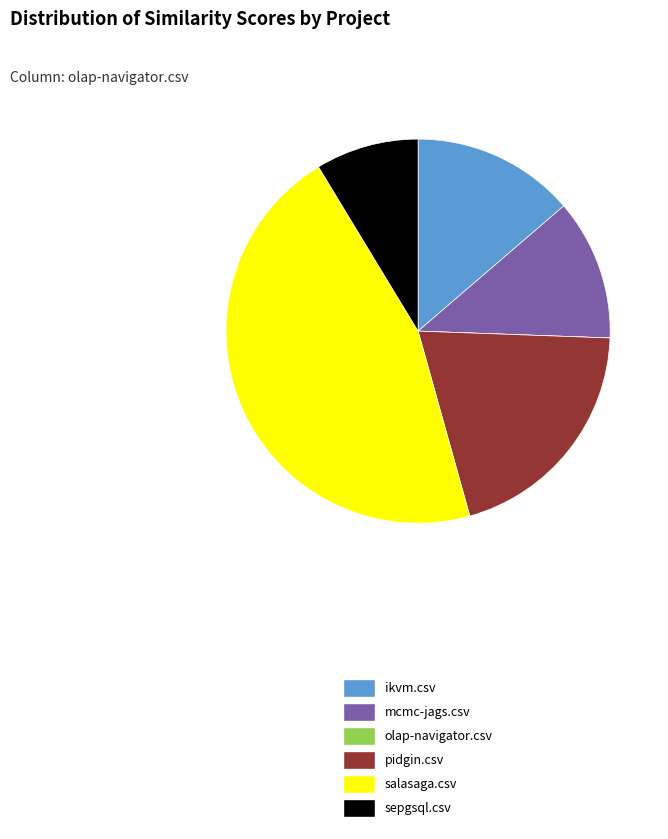

Is there any slice that represents more than half of the pie?

No